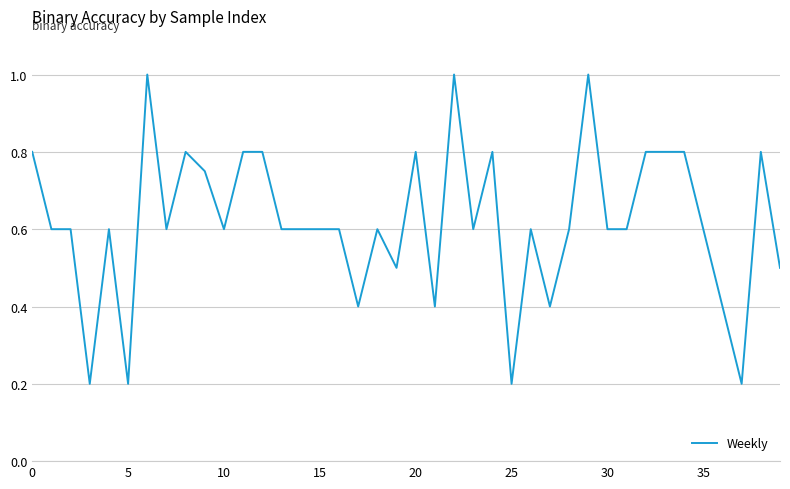

What is the greatest value displayed?

1.0